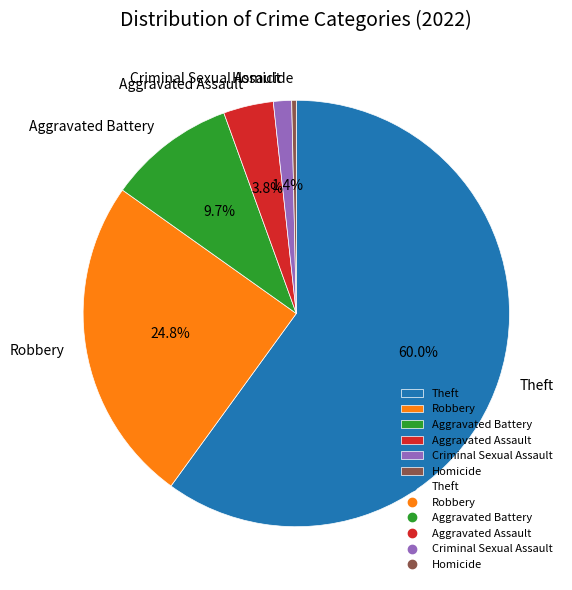

What is the ratio of the value at Theft to the value at Aggravated Assault?

15.8